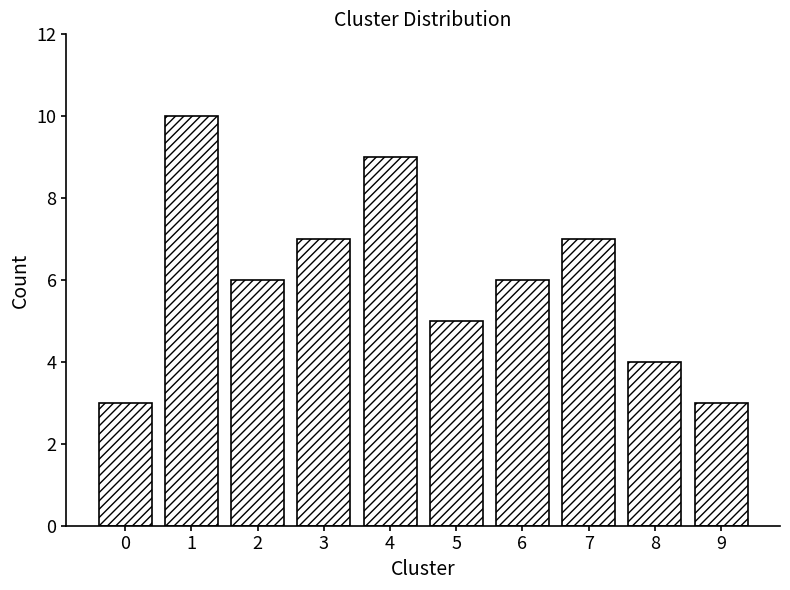

Reading left to right, transcribe all the data shown in this chart.

0=3	1=10	2=6	3=7	4=9	5=5	6=6	7=7	8=4	9=3